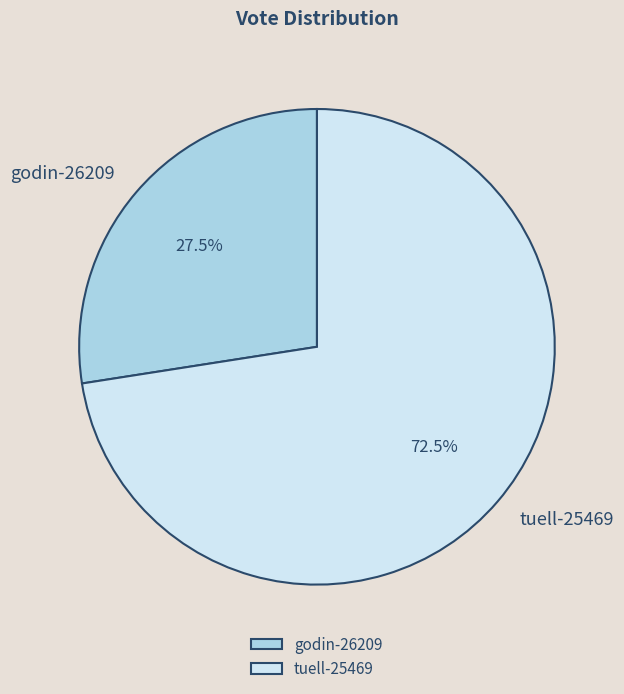

Approximately how many times larger is the value at tuell-25469 compared to godin-26209?

2.6